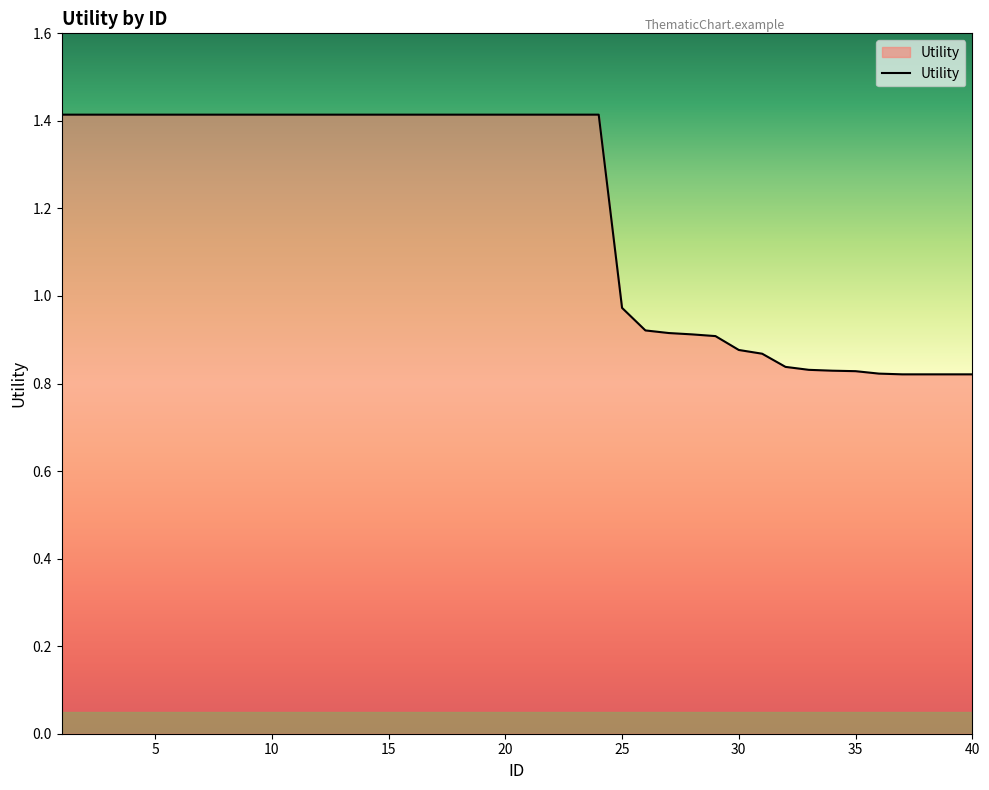

Reading right to left, extract all data points from this chart.

40=0.8	39=0.8	38=0.8	37=0.8	36=0.8	35=0.8	34=0.8	33=0.8	32=0.8	31=0.9	30=0.9	29=0.9	28=0.9	27=0.9	26=0.9	25=1.0	24=1.4	23=1.4	22=1.4	21=1.4	20=1.4	19=1.4	18=1.4	17=1.4	16=1.4	15=1.4	14=1.4	13=1.4	12=1.4	11=1.4	10=1.4	9=1.4	8=1.4	7=1.4	6=1.4	5=1.4	4=1.4	3=1.4	2=1.4	1=1.4